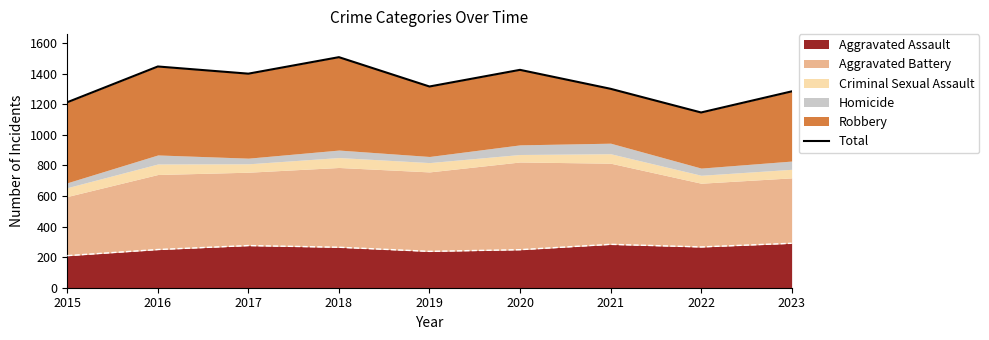

True or false: the data shows 1317 at 2019.

True